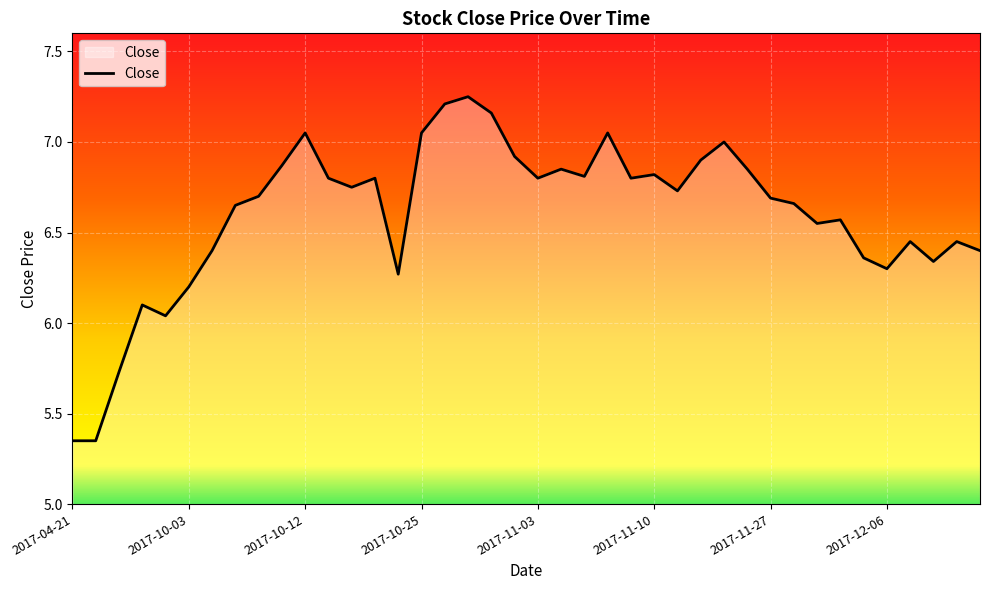

Reading left to right, transcribe all the data shown in this chart.

2017-04-21=5.3	2017-04-28=5.3	2017-05-16=5.7	2017-09-15=6.1	2017-09-28=6.0	2017-10-03=6.2	2017-10-04=6.4	2017-10-06=6.7	2017-10-10=6.7	2017-10-11=6.9	2017-10-12=7.0	2017-10-16=6.8	2017-10-18=6.8	2017-10-19=6.8	2017-10-20=6.3	2017-10-25=7.0	2017-10-27=7.2	2017-10-30=7.2	2017-11-01=7.2	2017-11-02=6.9	2017-11-03=6.8	2017-11-06=6.8	2017-11-07=6.8	2017-11-08=7.0	2017-11-09=6.8	2017-11-10=6.8	2017-11-14=6.7	2017-11-16=6.9	2017-11-23=7.0	2017-11-24=6.8	2017-11-27=6.7	2017-11-28=6.7	2017-11-29=6.5	2017-11-30=6.6	2017-12-04=6.4	2017-12-06=6.3	2017-12-07=6.5	2017-12-12=6.3	2017-12-13=6.5	2017-12-14=6.4